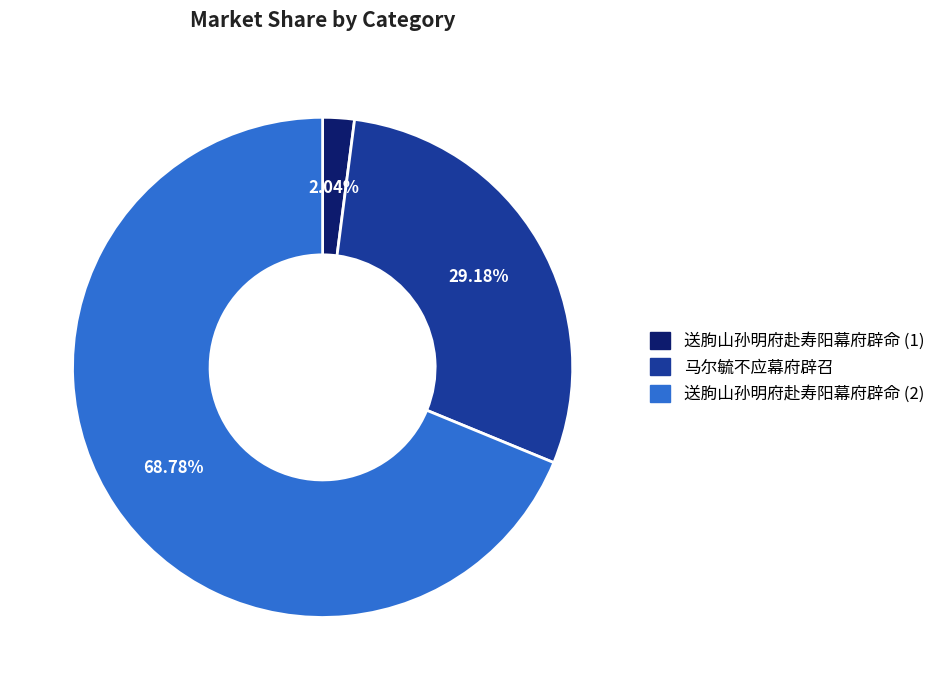

What is the majority slice?

送朐山孙明府赴寿阳幕府辟命 (2)